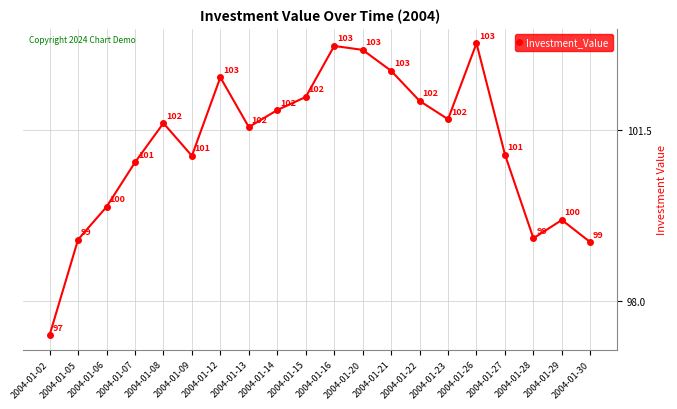

Is this an area chart (filled region under the line)?

No